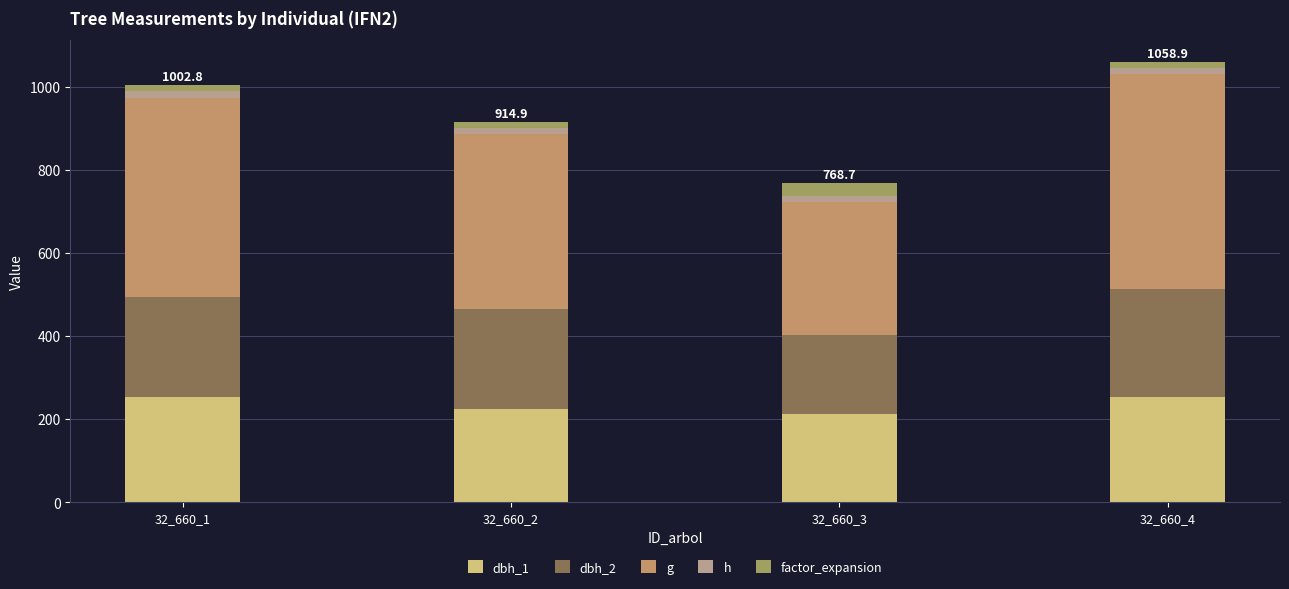

True or false: g has a value of 742.3 at 32_660_2.

False